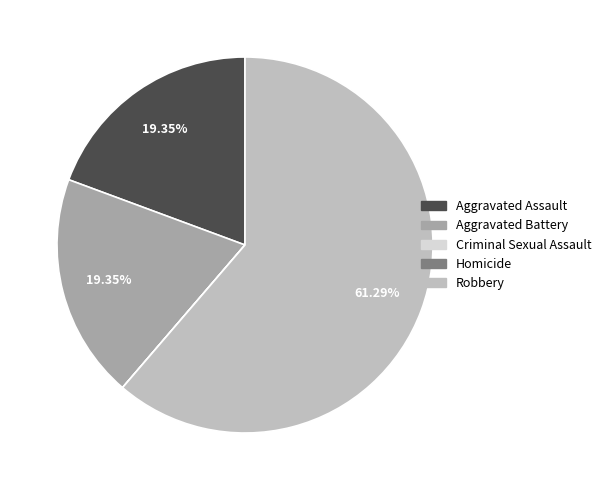

Is there a majority slice in this chart?

Yes